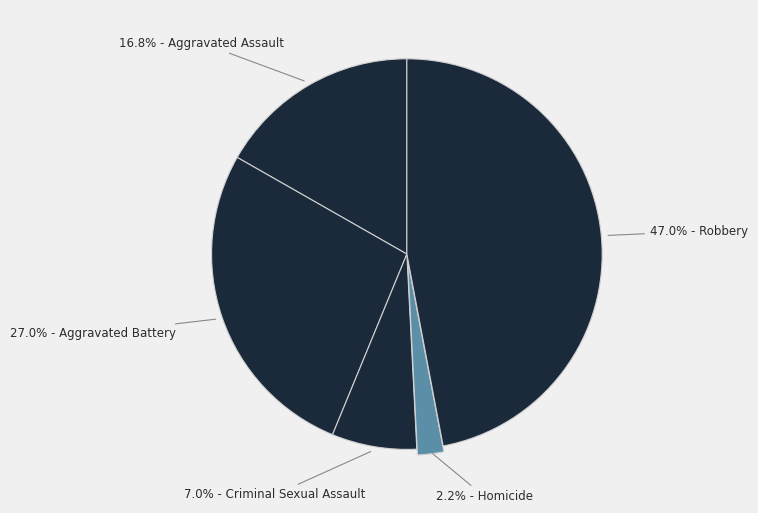

How many slices are in this pie chart?

5